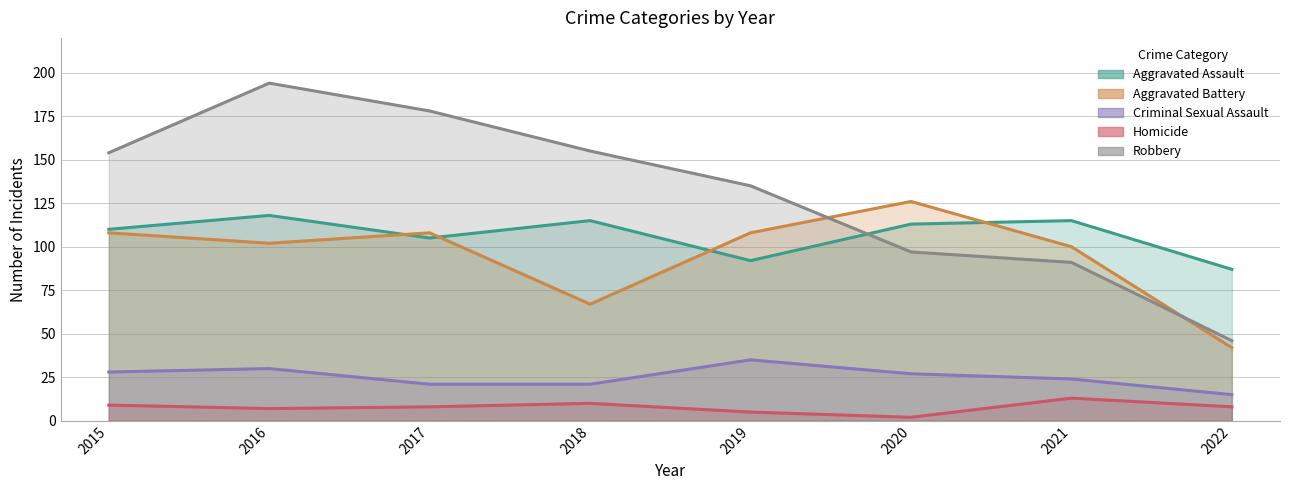

Which series changed the most between 2017 and 2022?

Robbery